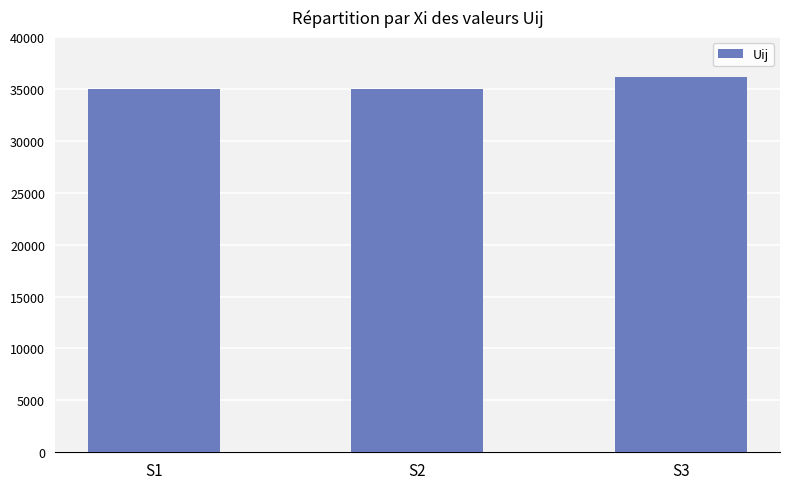

The value at S3 is 36100. True or false?

True